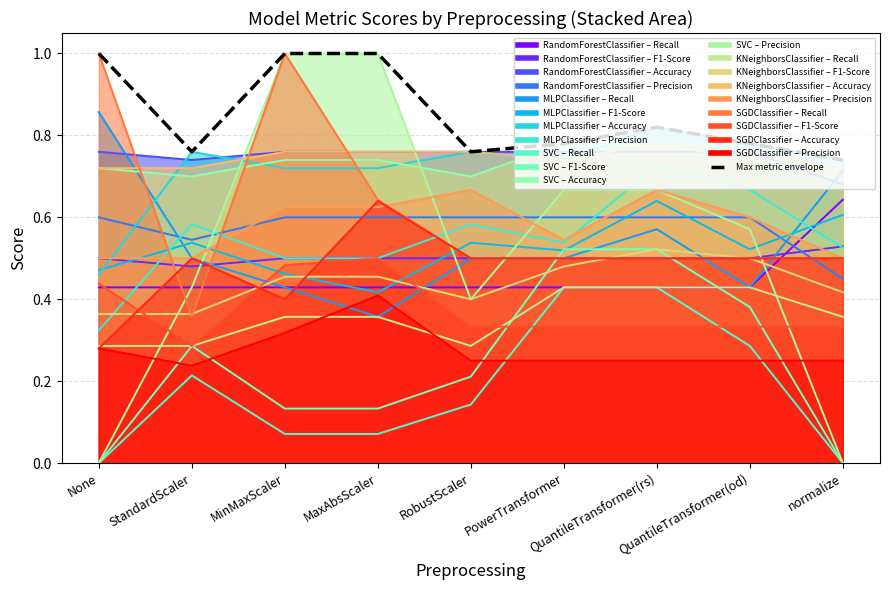

Where is the first local maximum?

QuantileTransformer(rs)